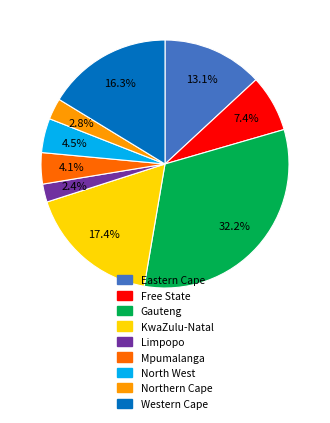

What is the largest slice in the pie chart?

Gauteng